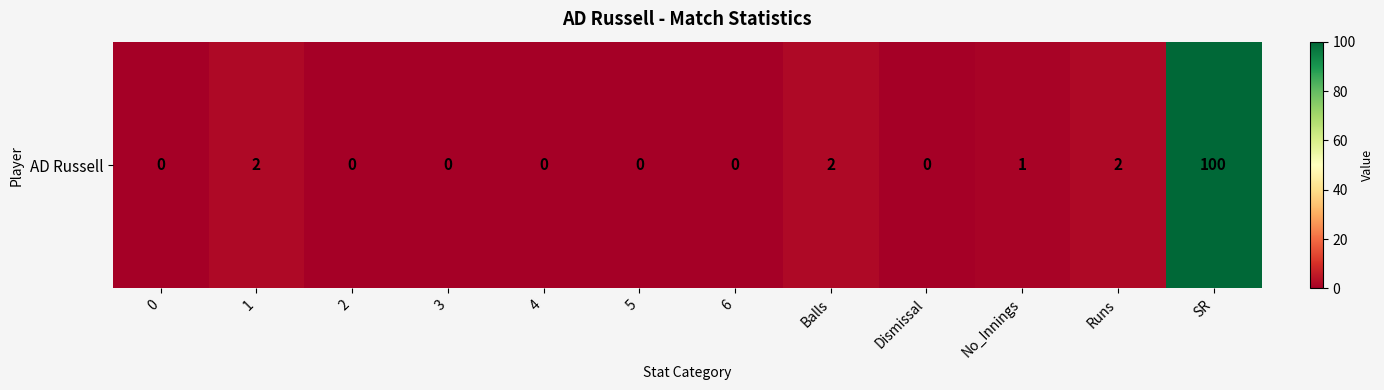

Reading left to right, list all the values displayed in this chart.

0	2	0	0	0	0	0	2	0	1	2	100